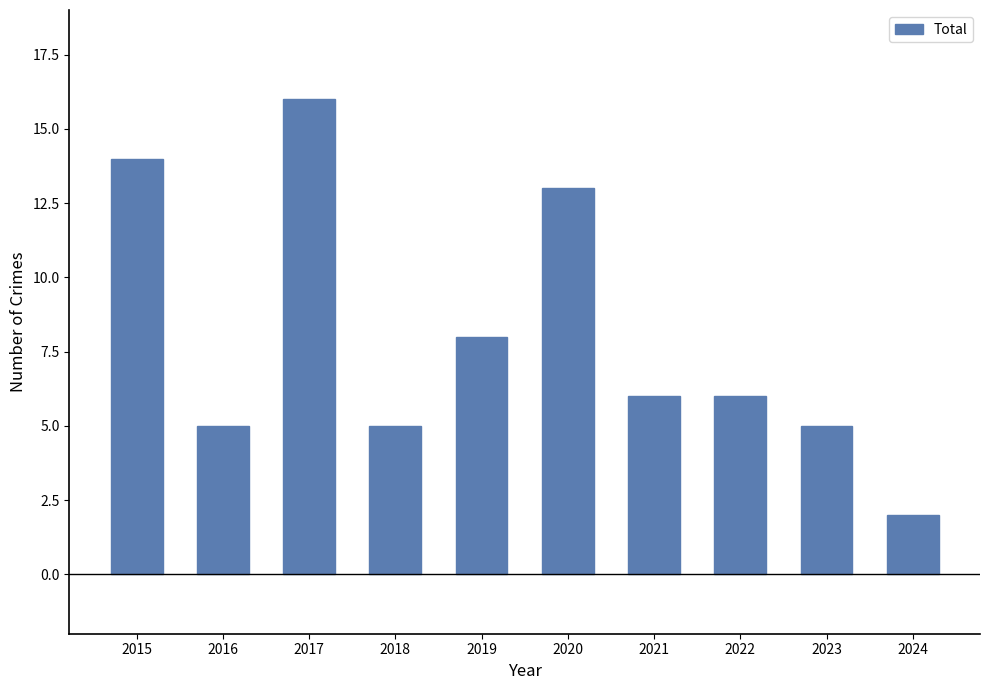

What is the greatest value displayed?

16